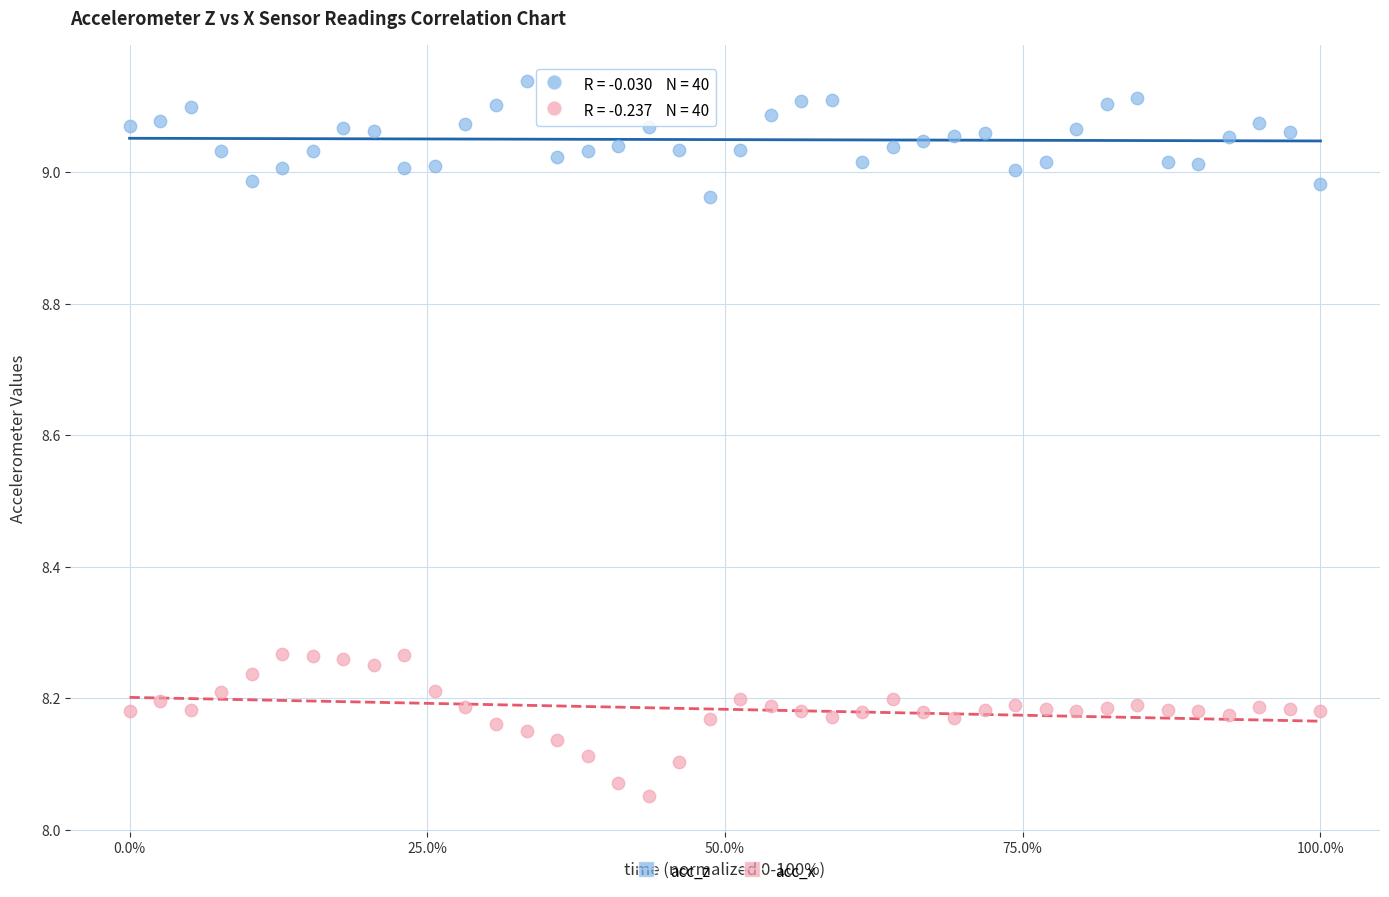

Across all data points, what is the range of Y values (max minus min)?

1.1